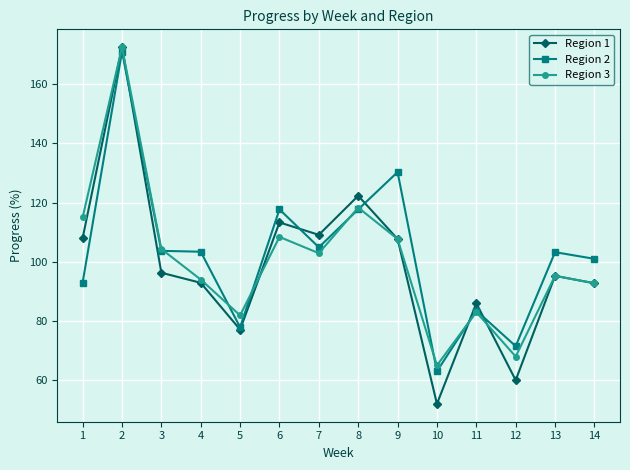

The value of Region 3 at 11 is 83.0. True or false?

True